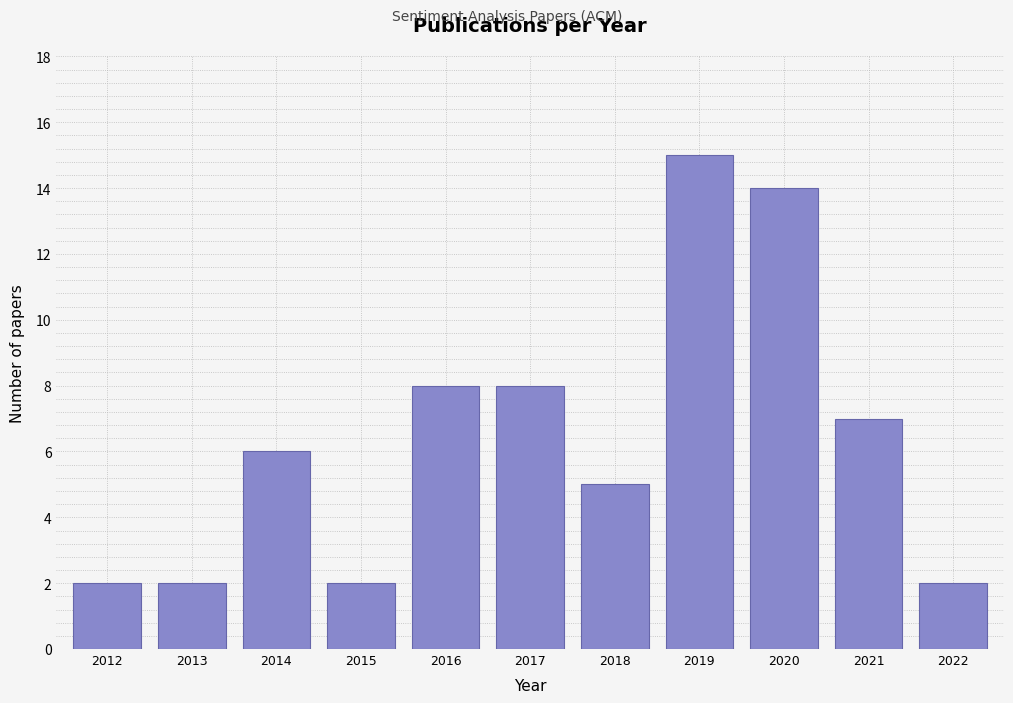

Reading left to right, list all the values displayed in this chart.

2012=2	2013=2	2014=6	2015=2	2016=8	2017=8	2018=5	2019=15	2020=14	2021=7	2022=2